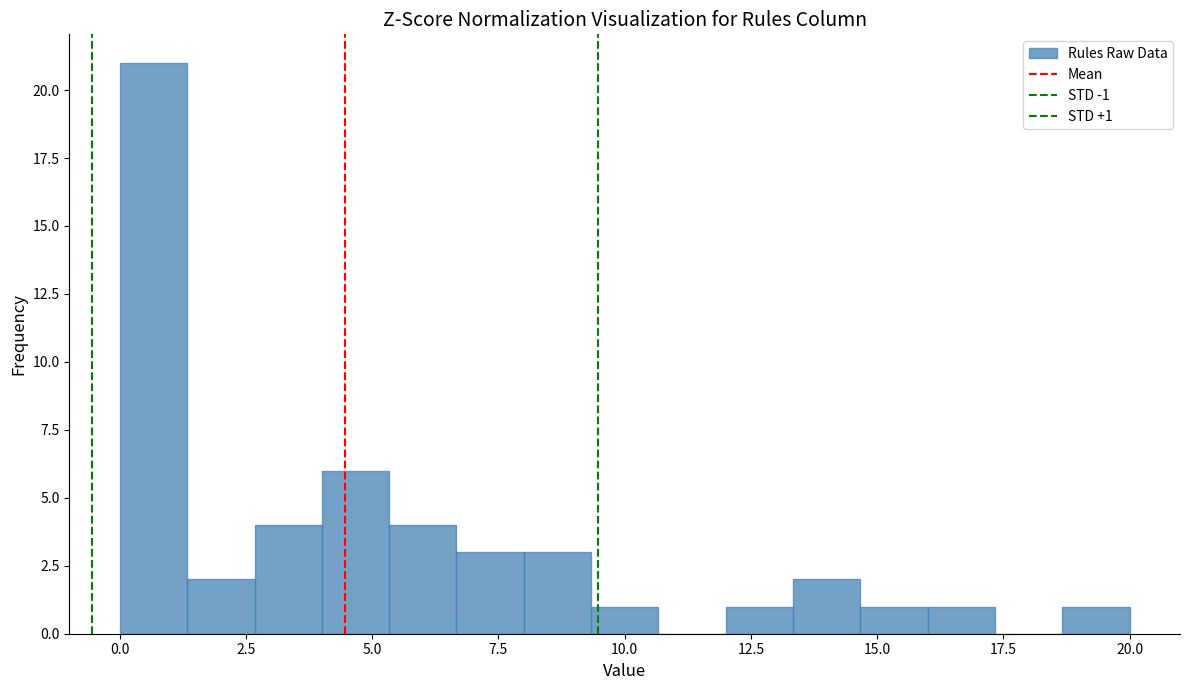

Read against the x-axis, roughly where is the centre of the tallest bar?

0.5